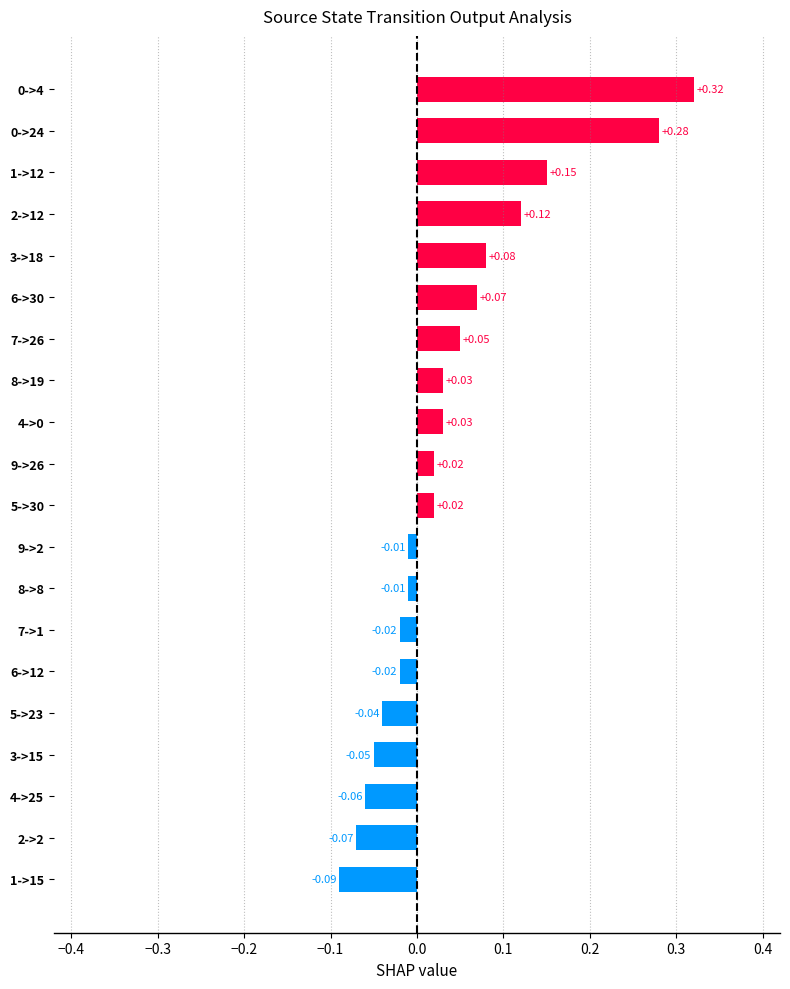

What is the change in value from 2->12 to 0->24?

+0.2